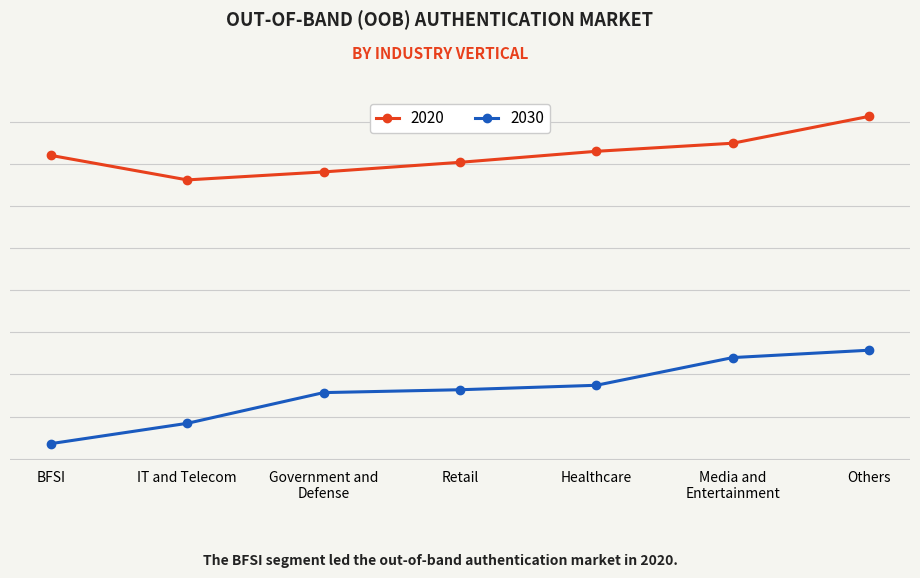

What are all the series names shown in the legend?

2020, 2030